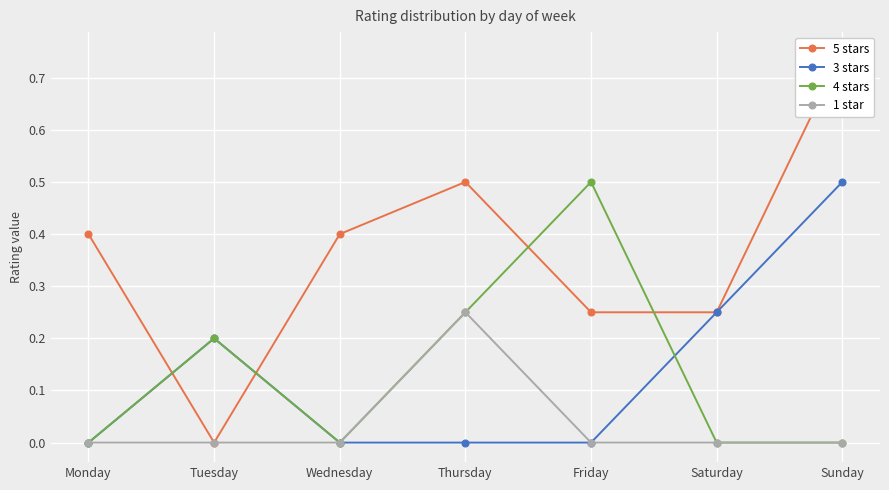

Reading right to left, extract all data points from this chart.

5 stars: Sunday=0.8	Saturday=0.2	Friday=0.2	Thursday=0.5	Wednesday=0.4	Tuesday=0.0	Monday=0.4
3 stars: Sunday=0.5	Saturday=0.2	Friday=0.0	Thursday=0.0	Wednesday=0.0	Tuesday=0.2	Monday=0.0
4 stars: Sunday=0.0	Saturday=0.0	Friday=0.5	Thursday=0.2	Wednesday=0.0	Tuesday=0.2	Monday=0.0
1 star: Sunday=0.0	Saturday=0.0	Friday=0.0	Thursday=0.2	Wednesday=0.0	Tuesday=0.0	Monday=0.0